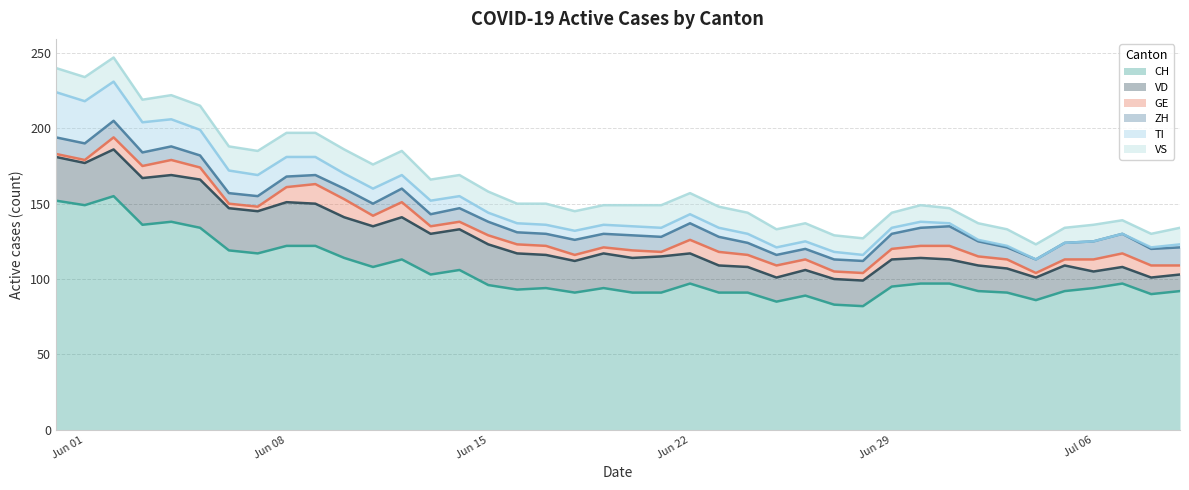

The GE series shows 7 at 29. True or false?

True